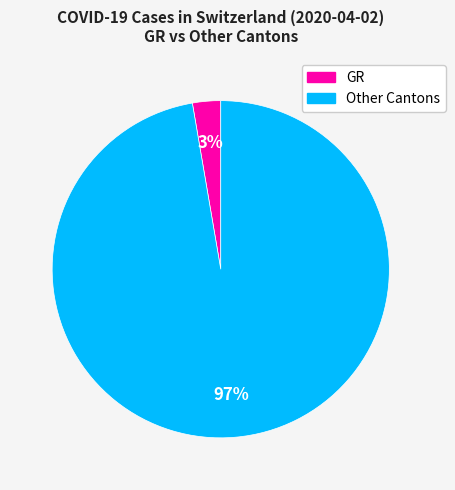

Is there a majority slice in this chart?

Yes